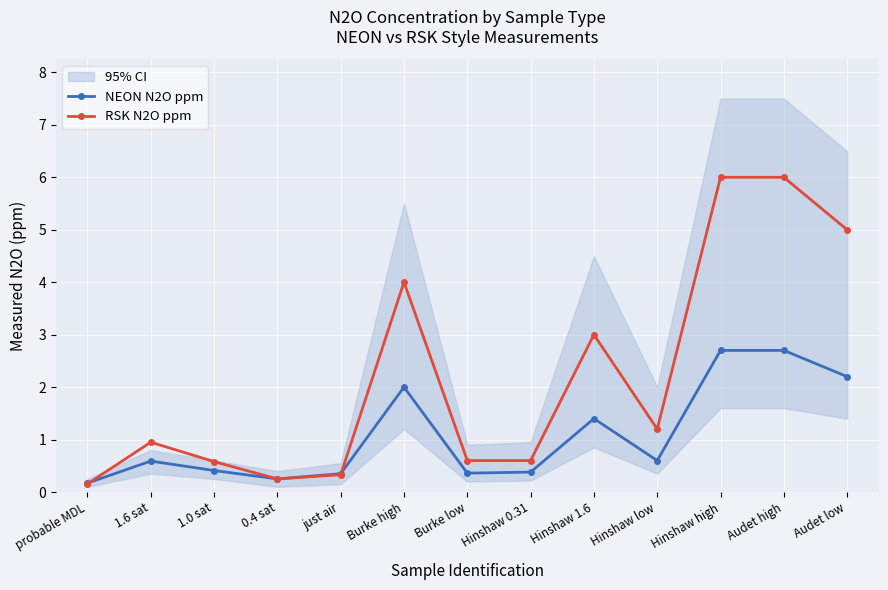

Which series has the widest spread of values?

RSK N2O ppm